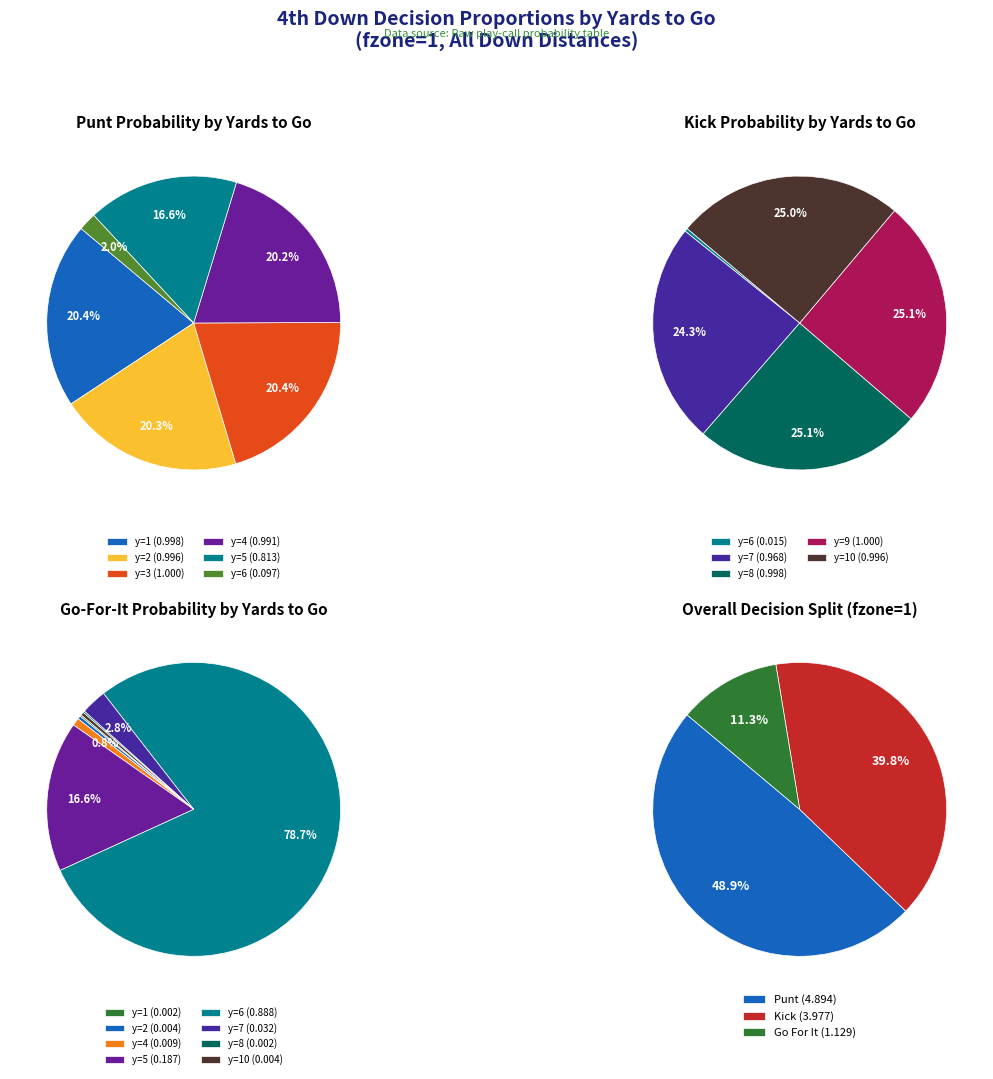

Which has a higher value, 9 or 6?

9